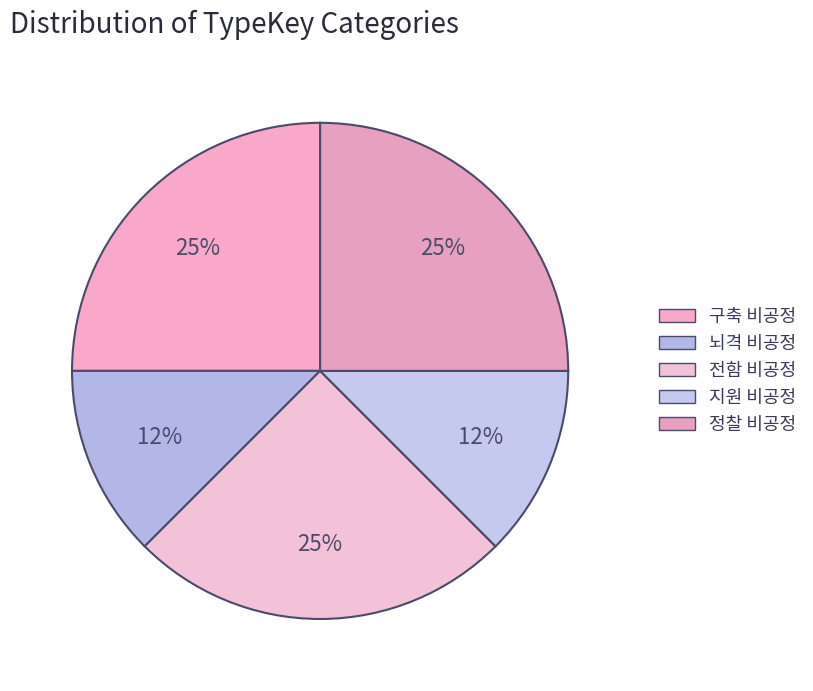

What portion of the pie excludes 뇌격 비공정?

87.5%